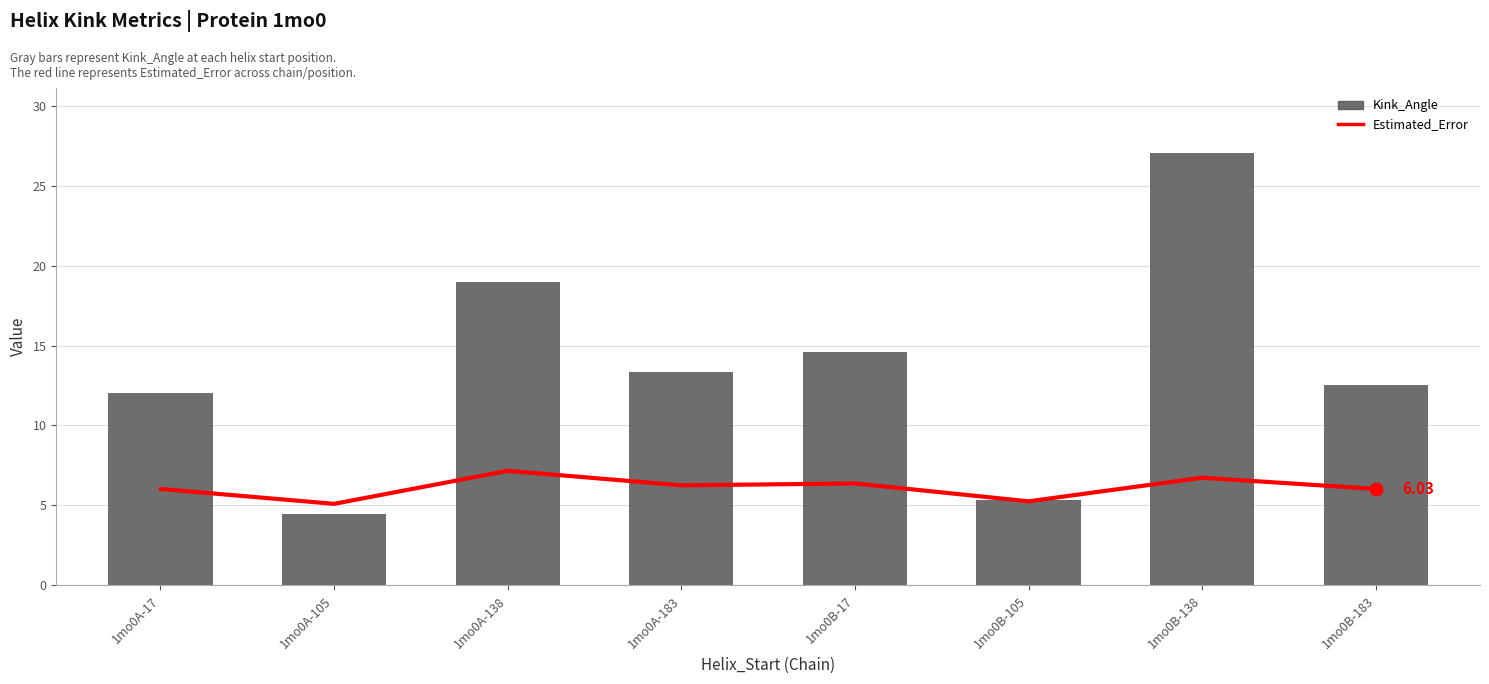

At which category is the sum across all series the highest?

1mo0B-138